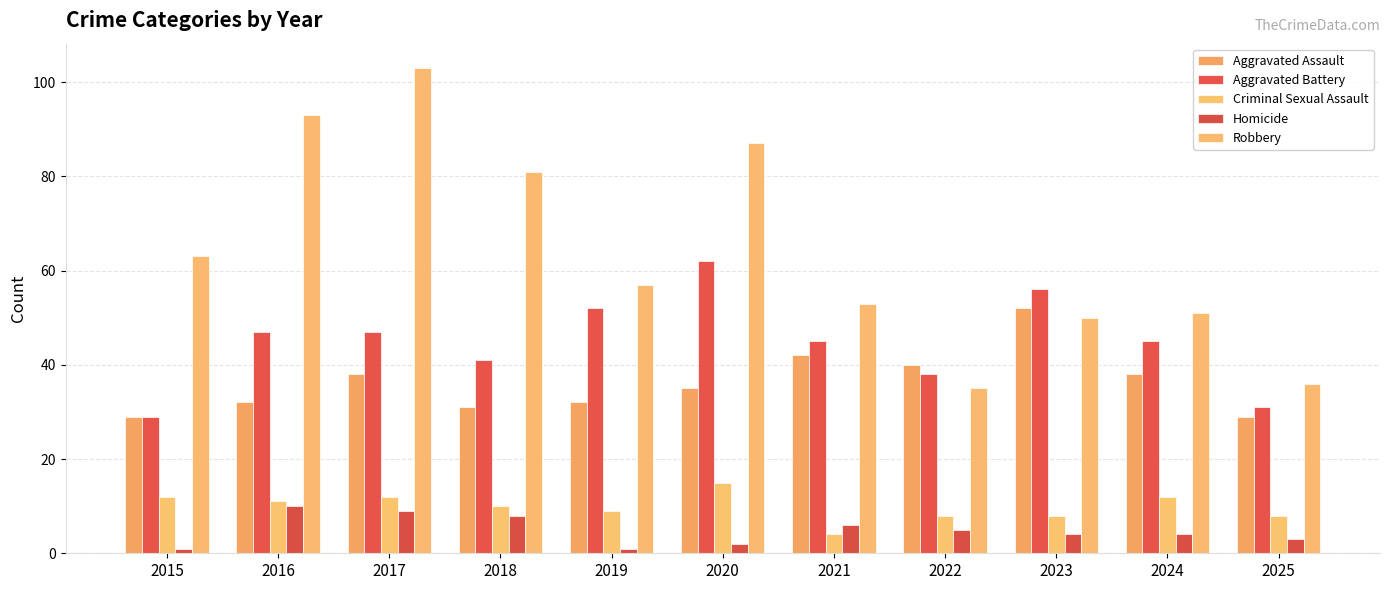

How many bars are there in total?

55